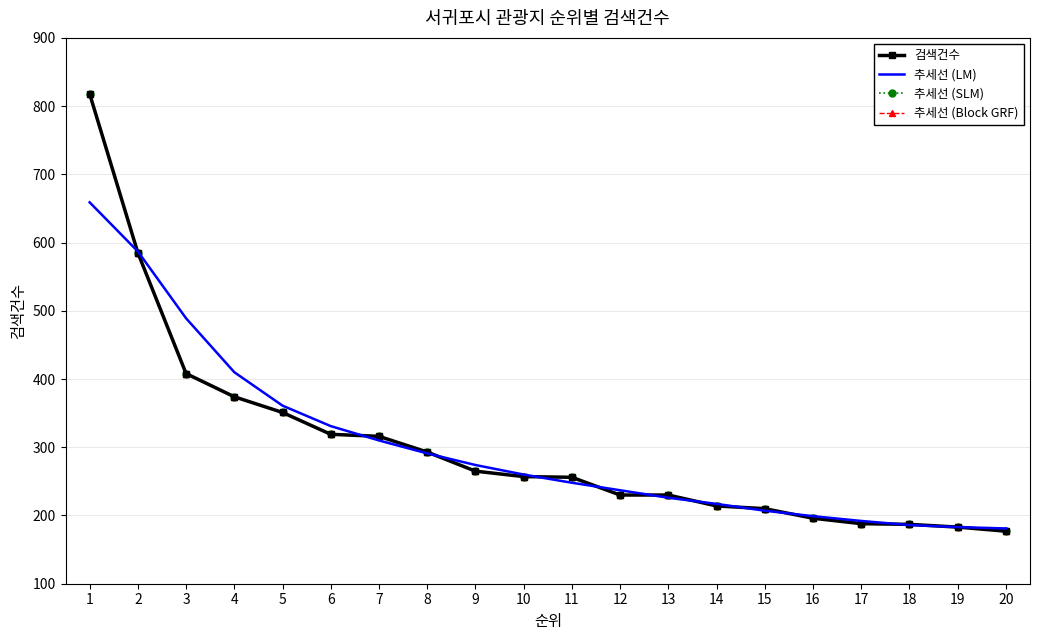

How many data points in 추세선 (SLM) are less than 257?

10